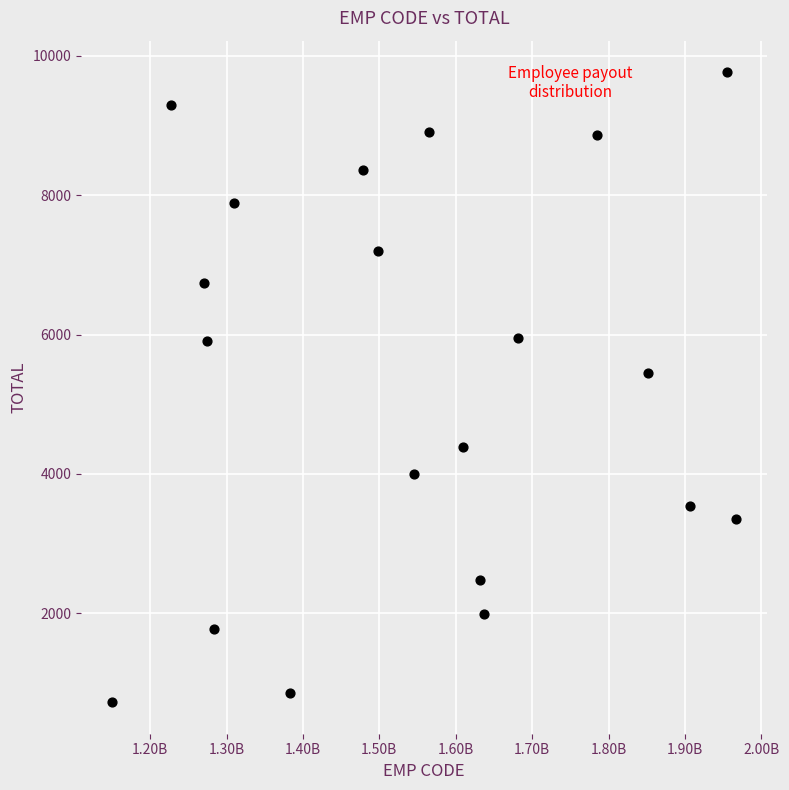

What is the range of X values (max minus min)?

816305702